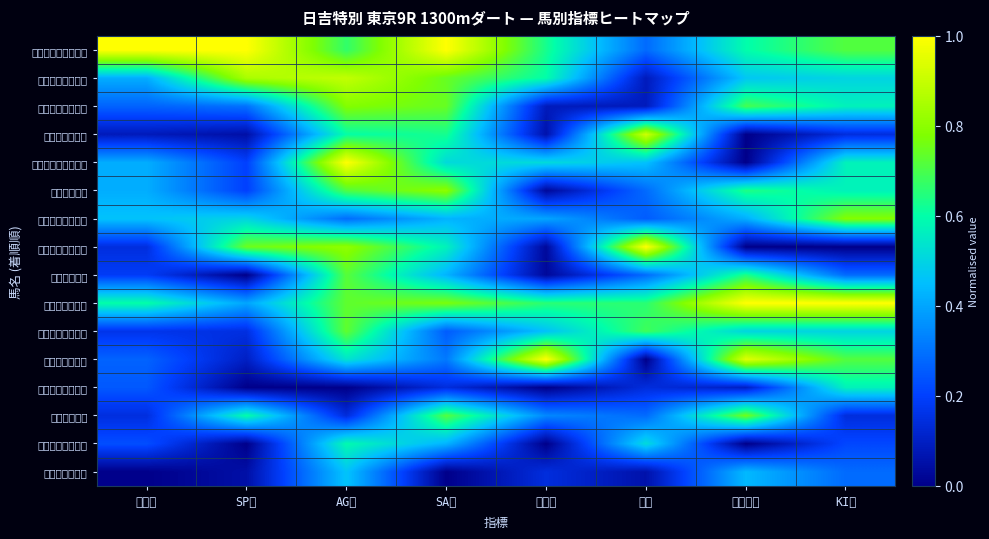

At which category does the chart reach its peak across all series?

総合値